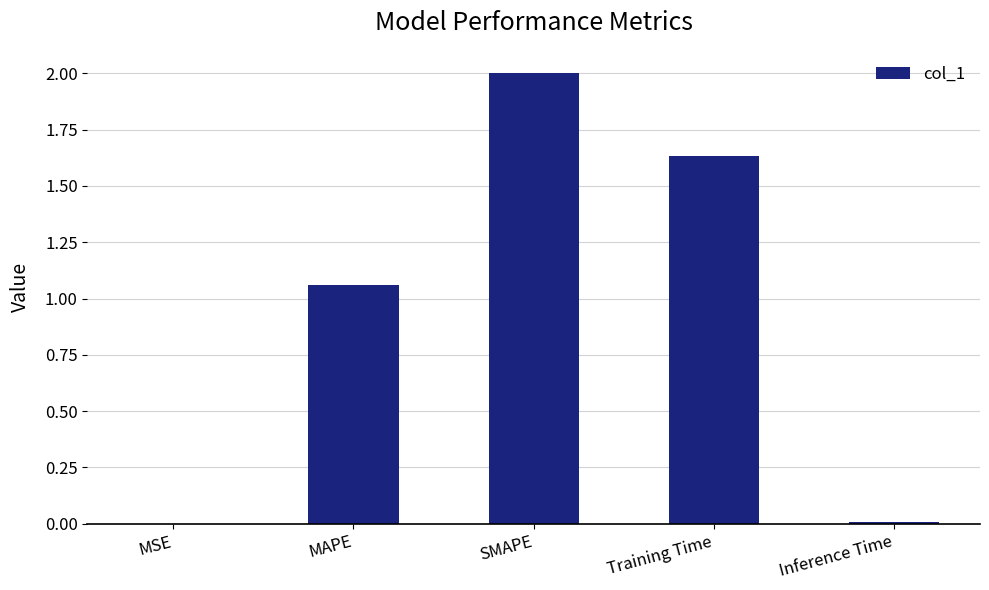

Are the bars grouped side by side (vs. stacked)?

No